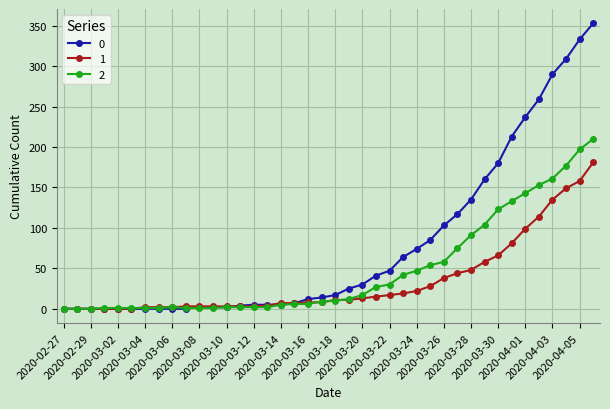

Rank the series by their maximum value, from highest to lowest.

0, 2, 1